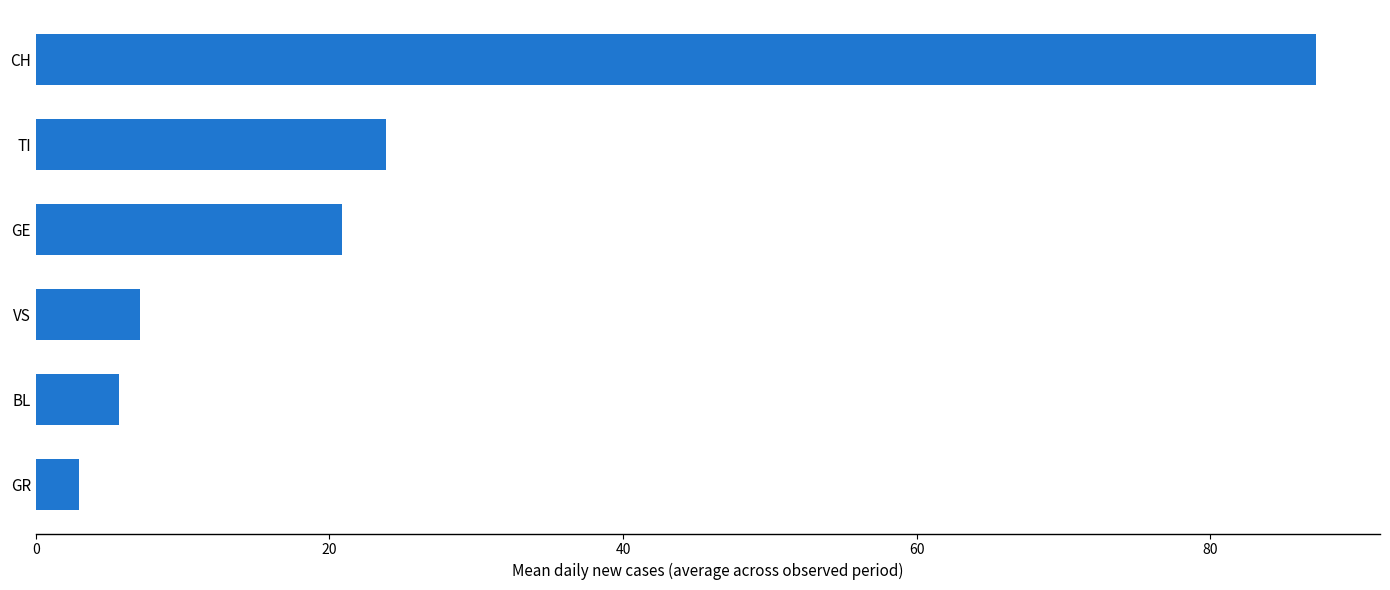

Reading top to bottom, list all the values displayed in this chart.

CH=87.2	TI=23.8	GE=20.9	VS=7.1	BL=5.7	GR=3.0